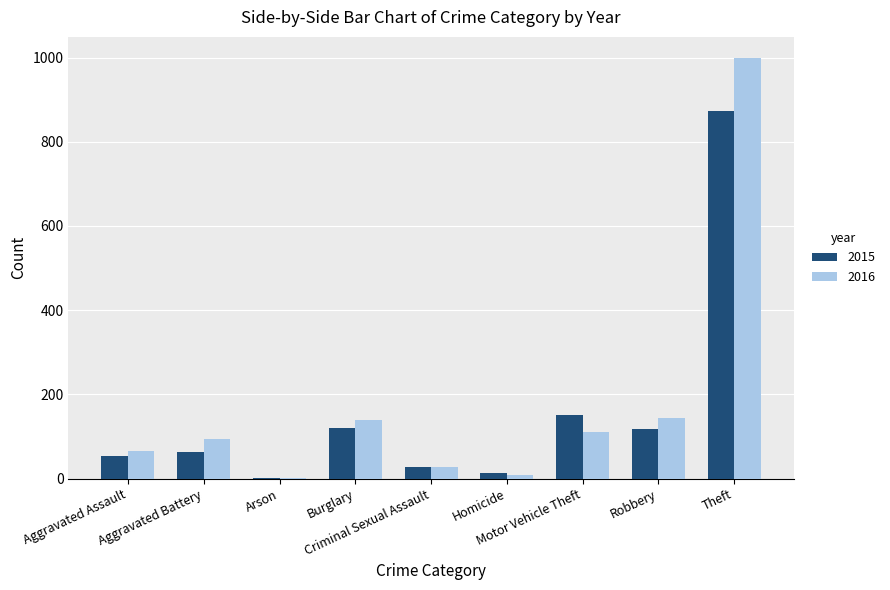

How many groups of bars are there?

9